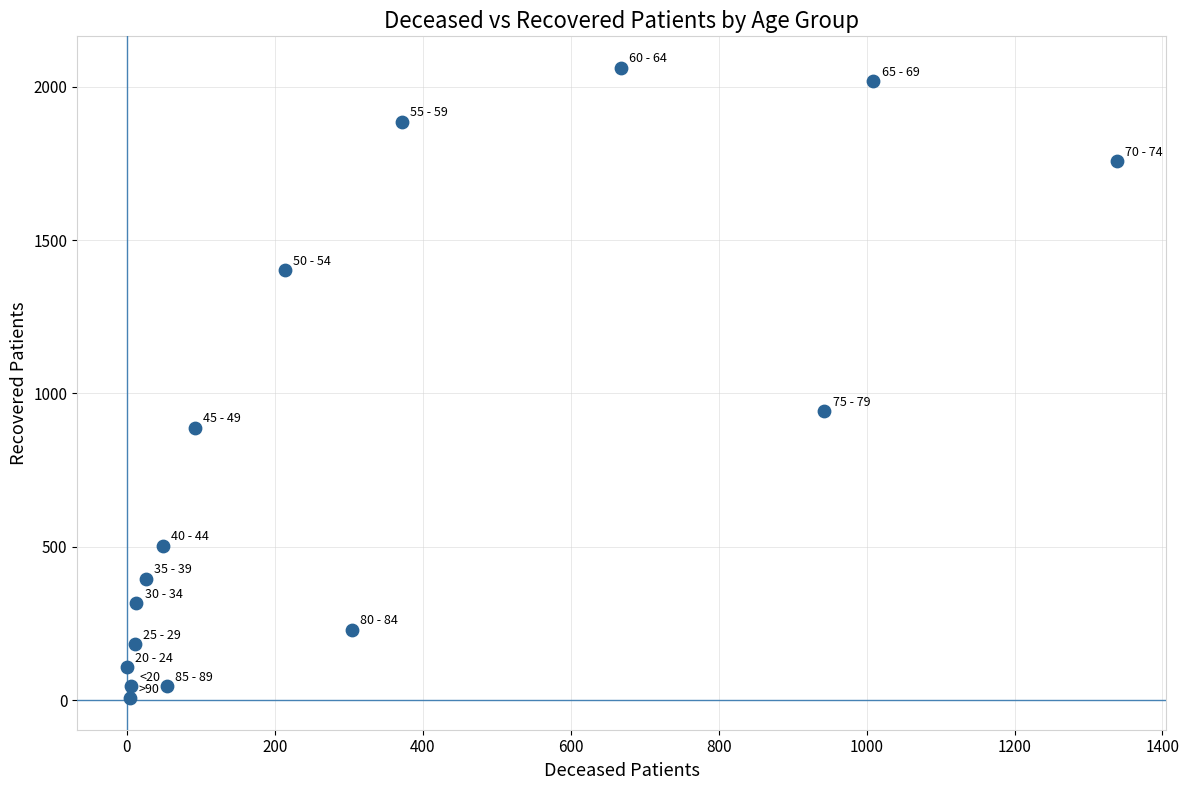

What Y value in the scatter plot is closest to 1034?

942